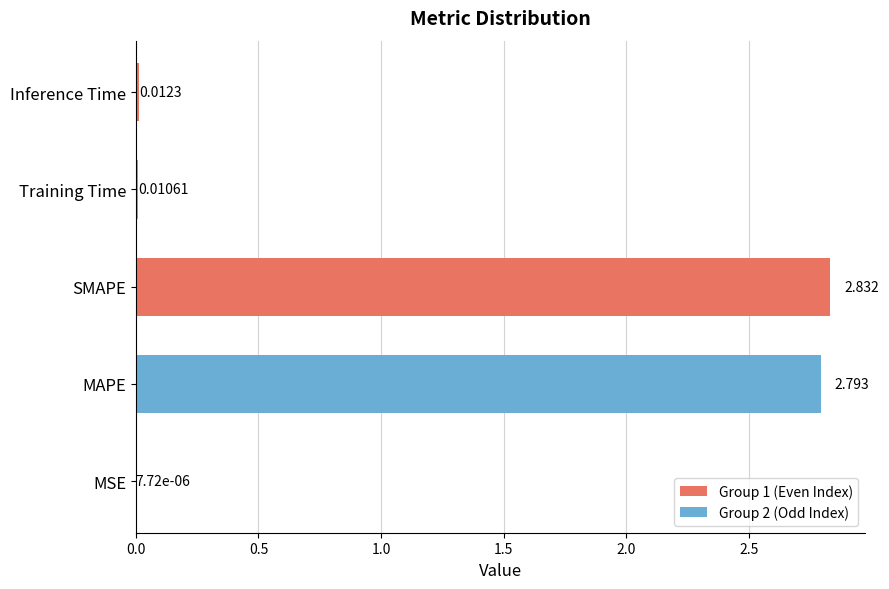

What is the average value?

1.1